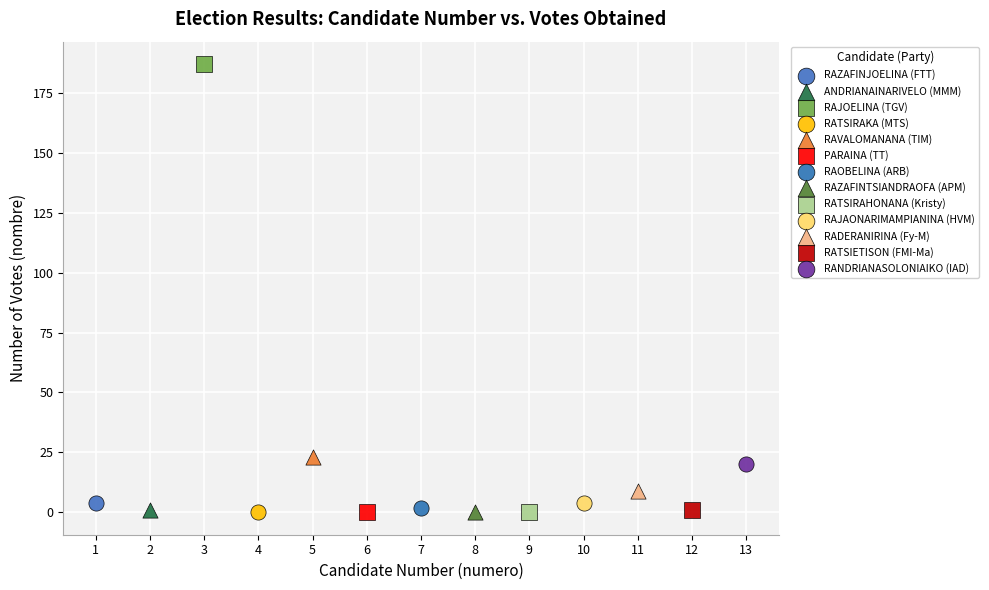

What are all the series names shown in the legend?

RAZAFINJOELINA (FTT), ANDRIANAINARIVELO (MMM), RAJOELINA (TGV), RATSIRAKA (MTS), RAVALOMANANA (TIM), PARAINA (TT), RAOBELINA (ARB), RAZAFINTSIANDRAOFA (APM), RATSIRAHONANA (Kristy), RAJAONARIMAMPIANINA (HVM), RADERANIRINA (Fy-M), RATSIETISON (FMI-Ma), RANDRIANASOLONIAIKO (IAD)